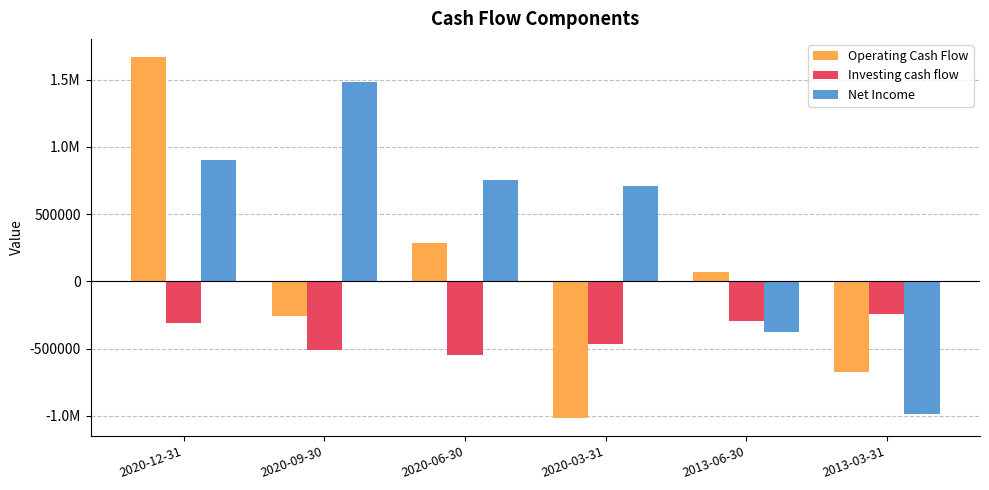

Which series has the widest spread of values?

Operating Cash Flow